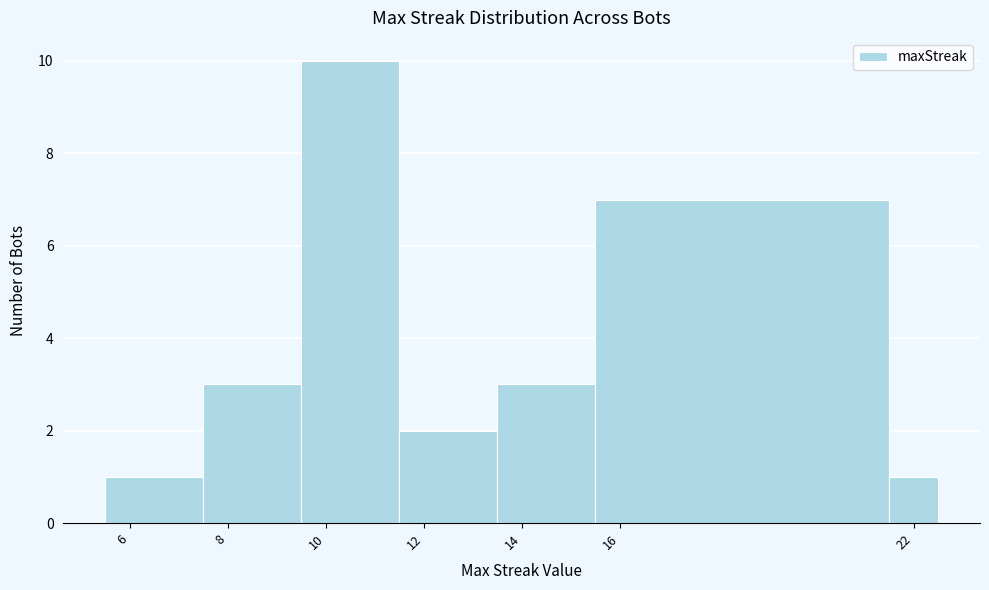

Reading left to right, transcribe this chart: for each bar, give the range it covers on the x-axis and its height. Neither the bar edges nor the heights are printed on the chart, so give them approximately, as read against the axes.

5.5 to 7.5: 1
7.5 to 9.5: 3
9.5 to 11.5: 10
11.5 to 13.5: 2
13.5 to 15.5: 3
15.5 to 21.5: 7
21.5 to 22.5: 1